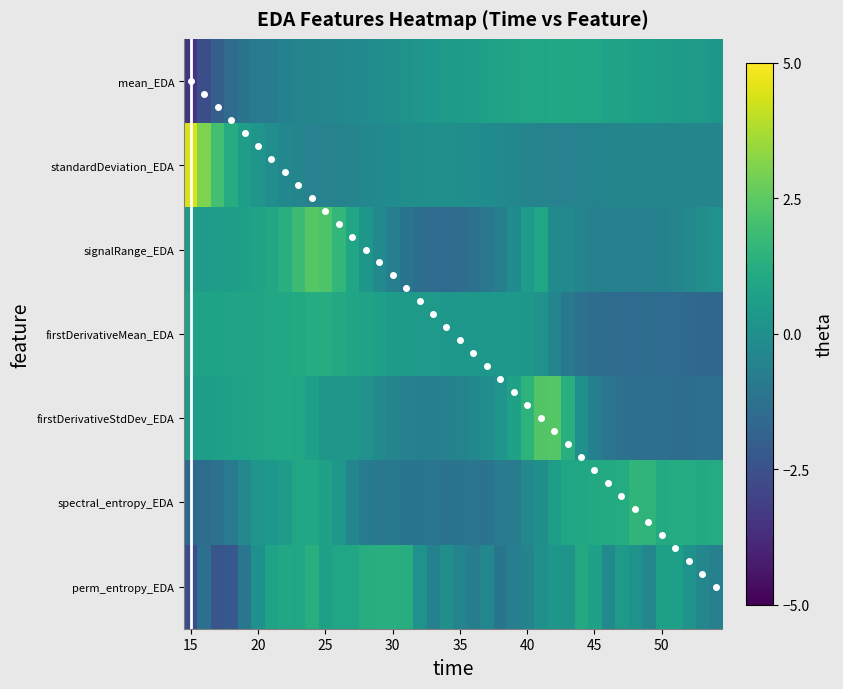

What is the sum of the perm_entropy_EDA values at 19 and 37?

0.1